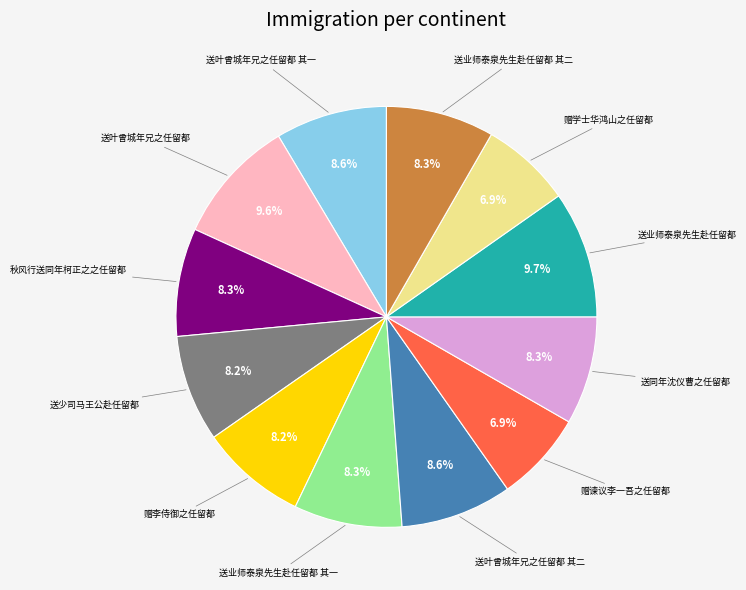

Does any single category account for the majority?

No